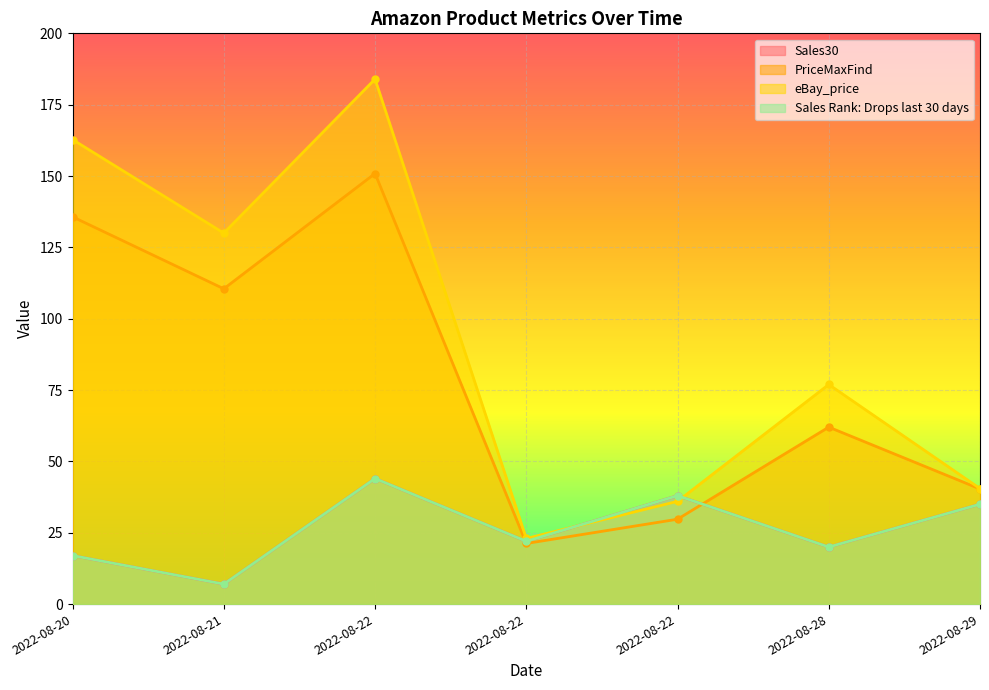

True or false: Sales30 and Sales Rank: Drops last 30 days cross at least once.

False